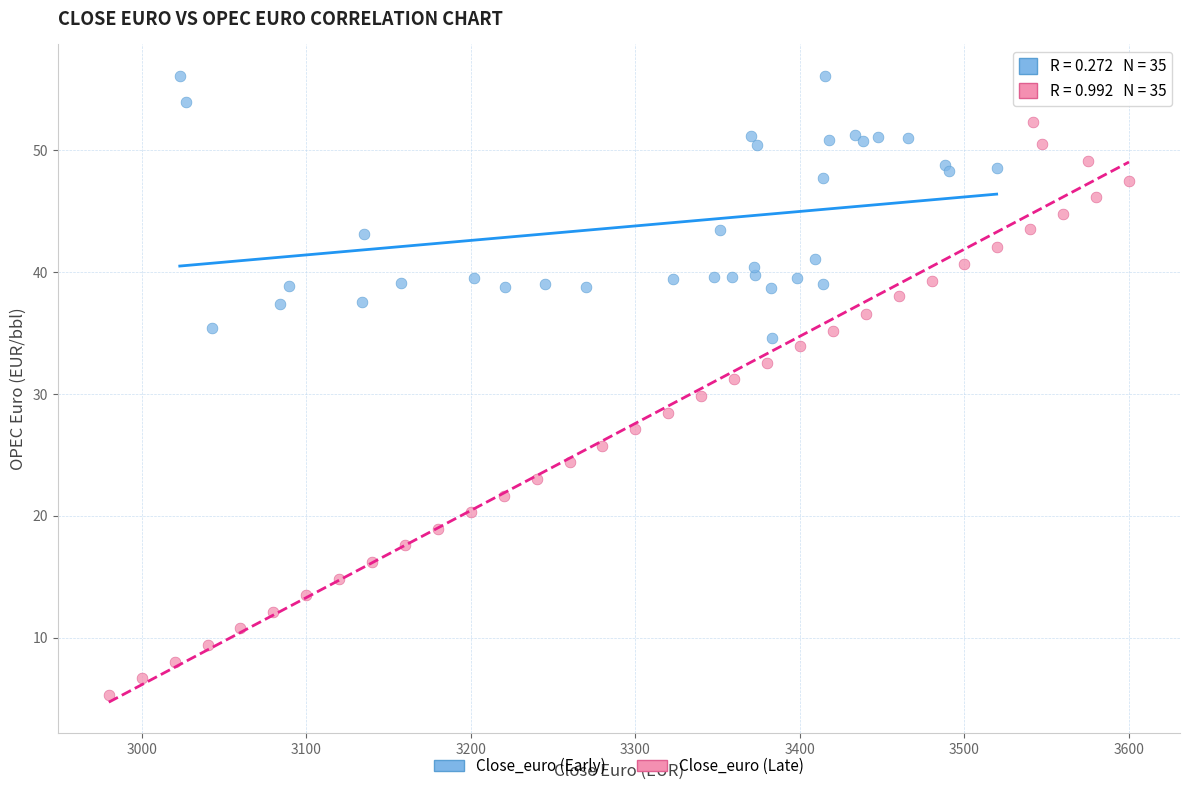

Which series has the widest spread of Y values?

Close_euro (Late)